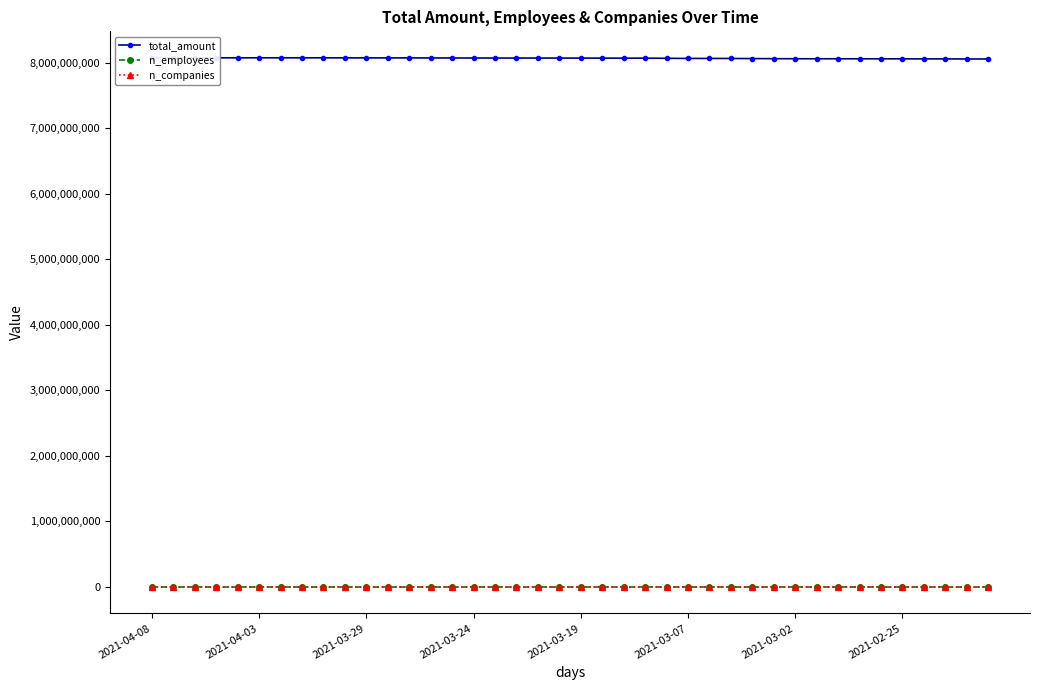

At which label does total_amount reach its peak?

2021-04-08